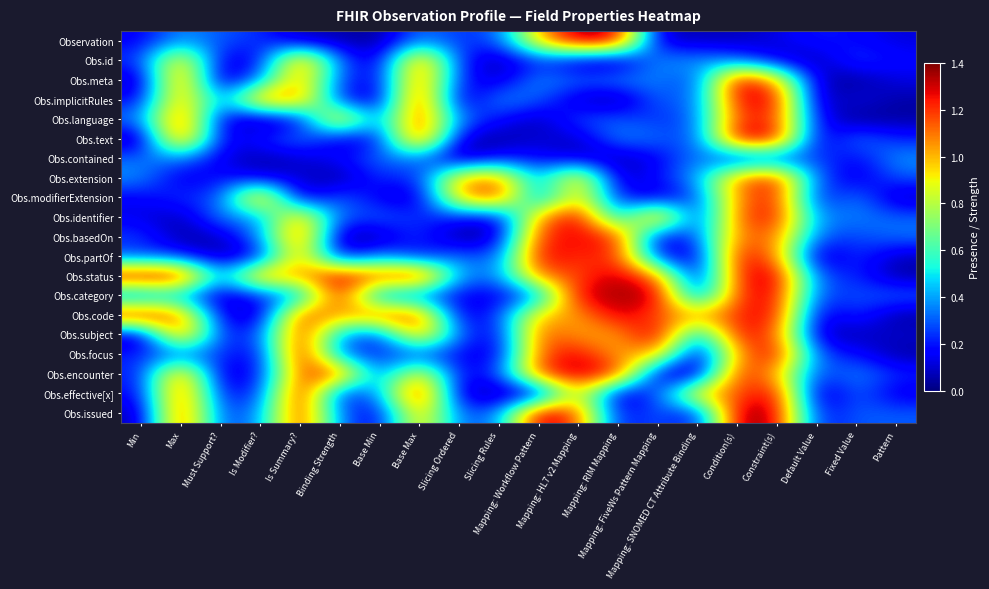

How many categories are shown in the chart?

20